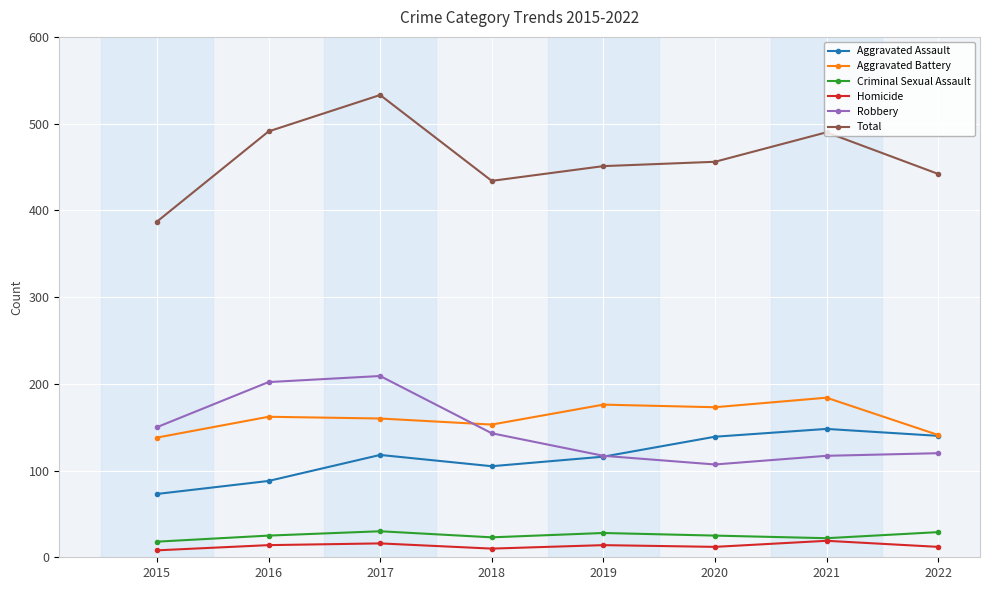

What is the minimum value for Aggravated Battery?

138